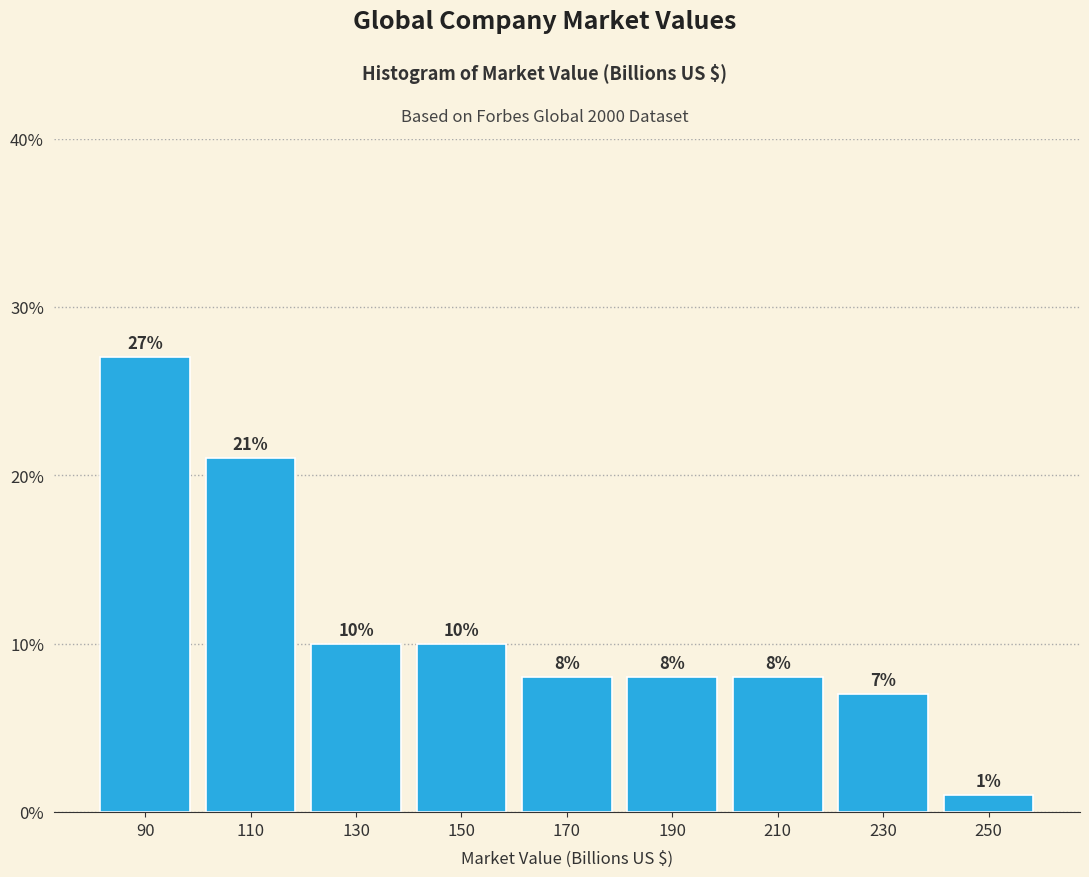

Reading left to right, list every bar in this chart as the range it spans on the x-axis followed by its height.

80 to 100: 27
100 to 120: 21
120 to 140: 10
140 to 160: 10
160 to 180: 8
180 to 200: 8
200 to 220: 8
220 to 240: 7
240 to 260: 1